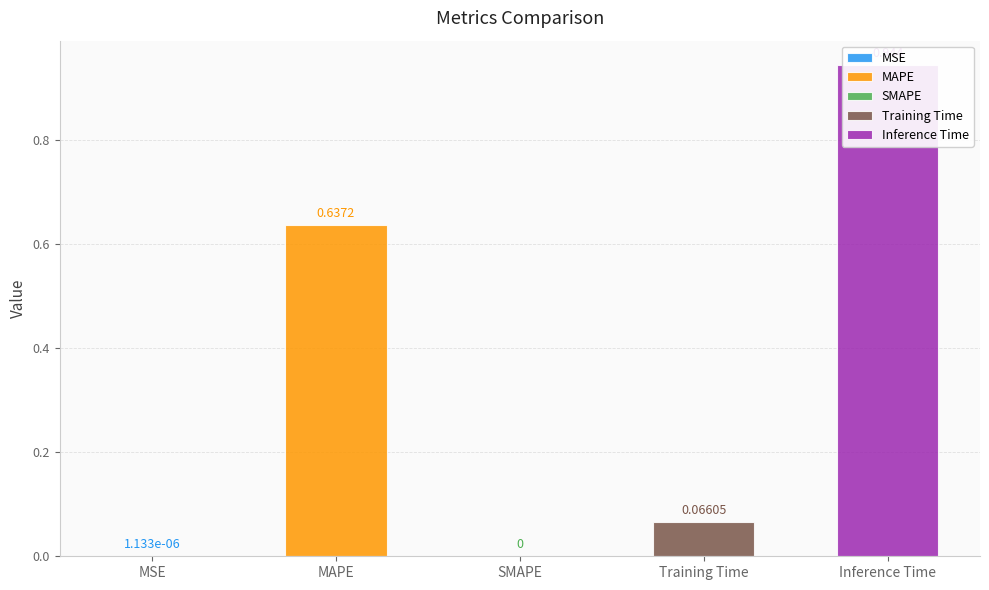

Count the number of categories in the chart.

5